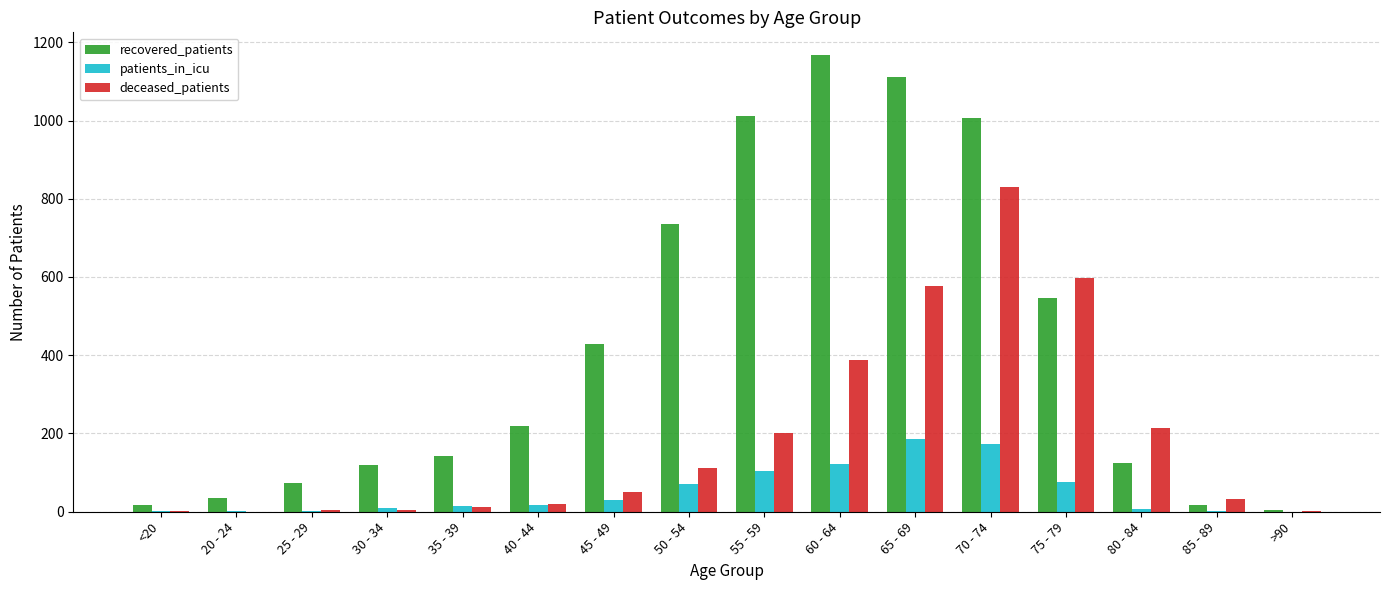

At which category is the sum across all series the highest?

70 - 74